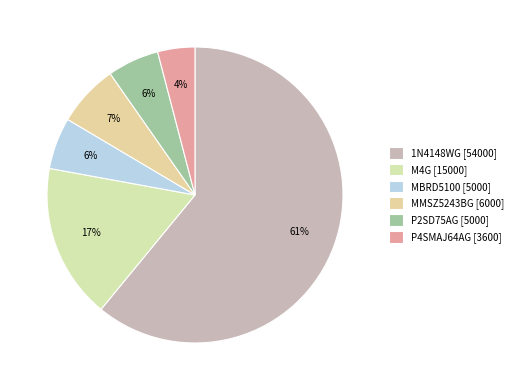

How many segments does this pie chart have?

6